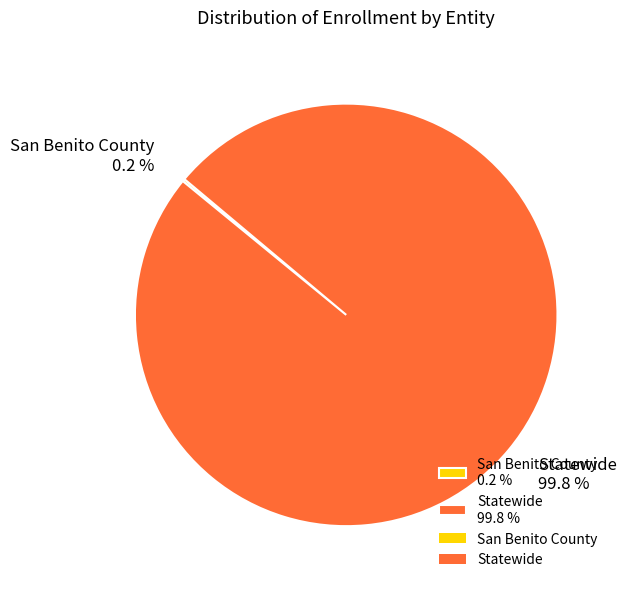

Does any single category account for the majority?

Yes